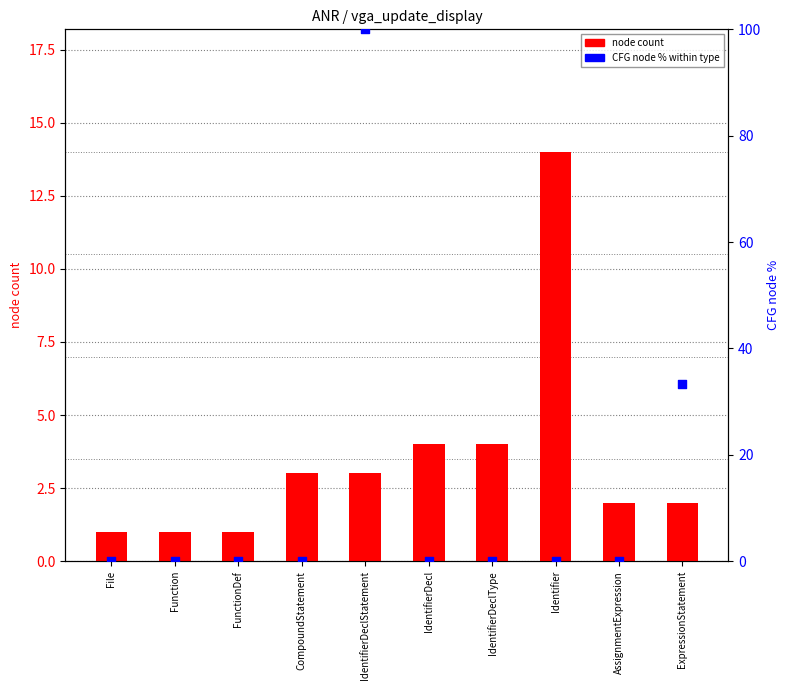

Is the value of CFG node % within type at IdentifierDecl greater than the value of node count at IdentifierDeclStatement?

No